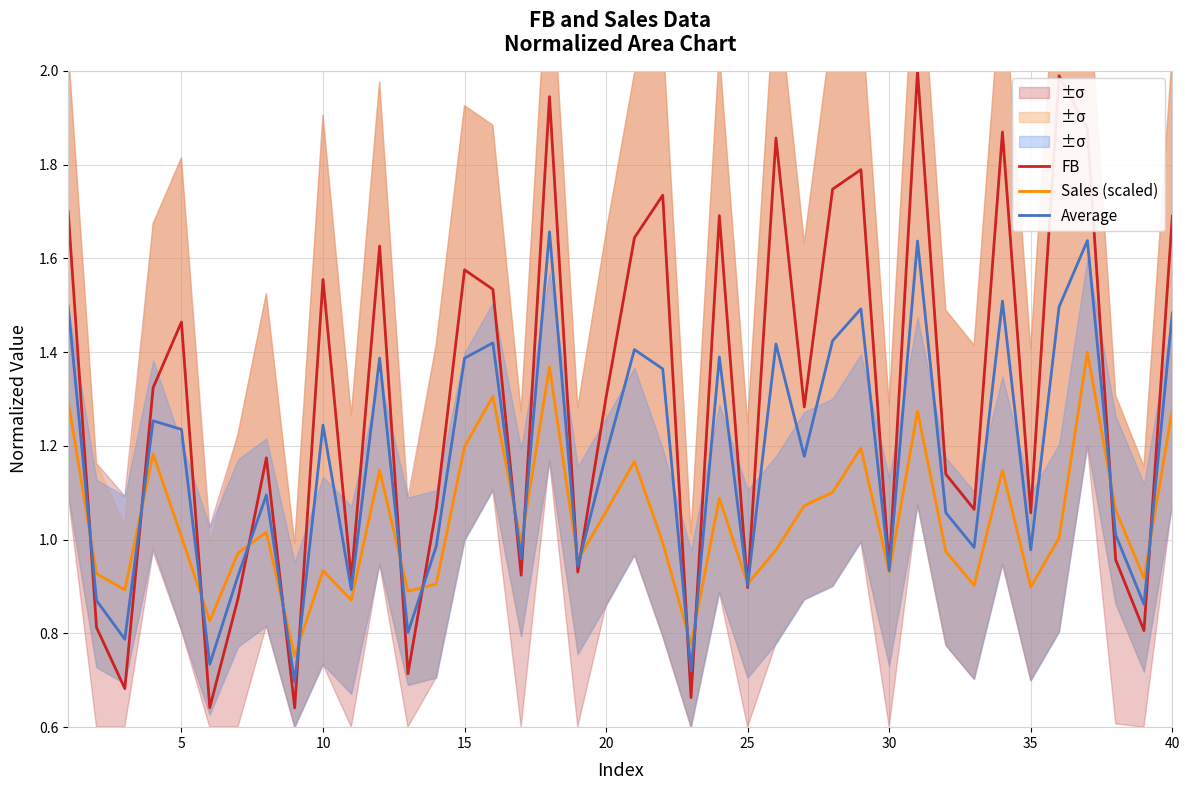

Which series has the largest total across all categories?

FB